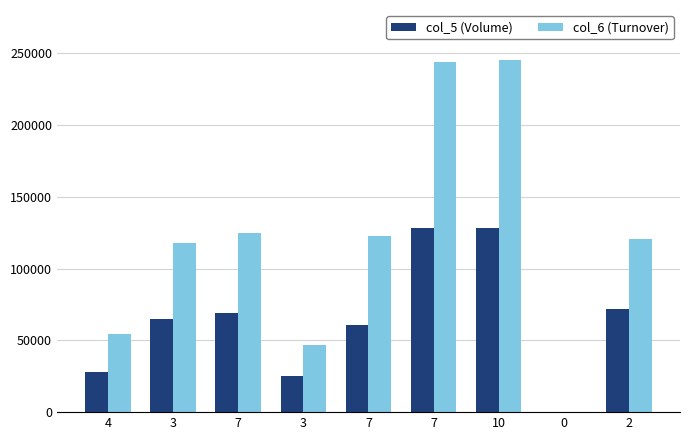

What is the label of the 6th bar from the right?

3